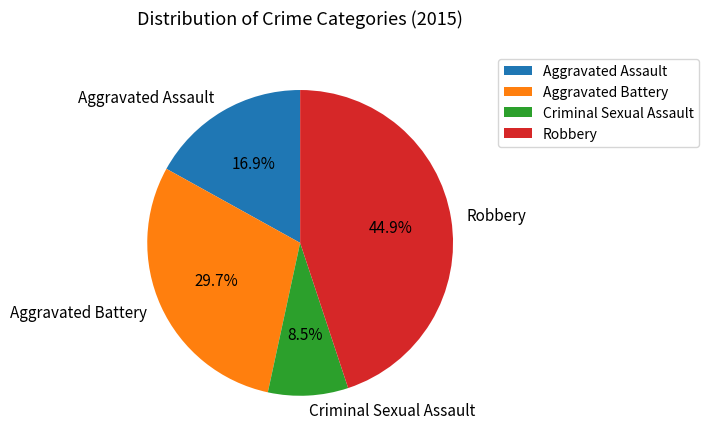

What is the ratio of the value at Criminal Sexual Assault to the value at Aggravated Battery?

0.3